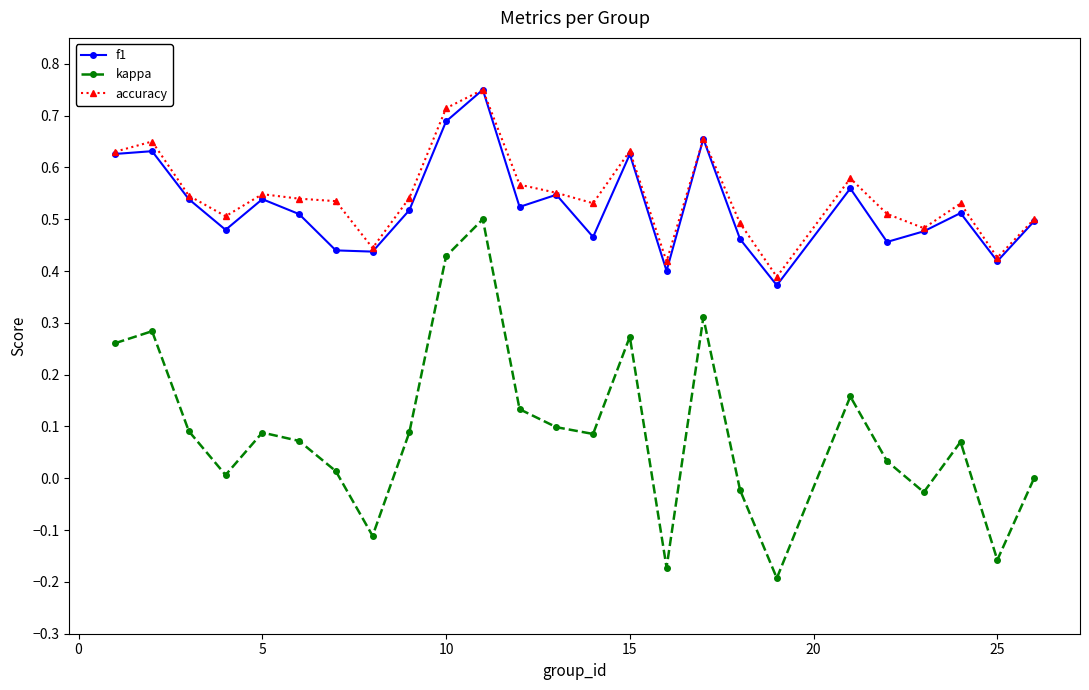

True or false: accuracy and kappa intersect in this chart.

False